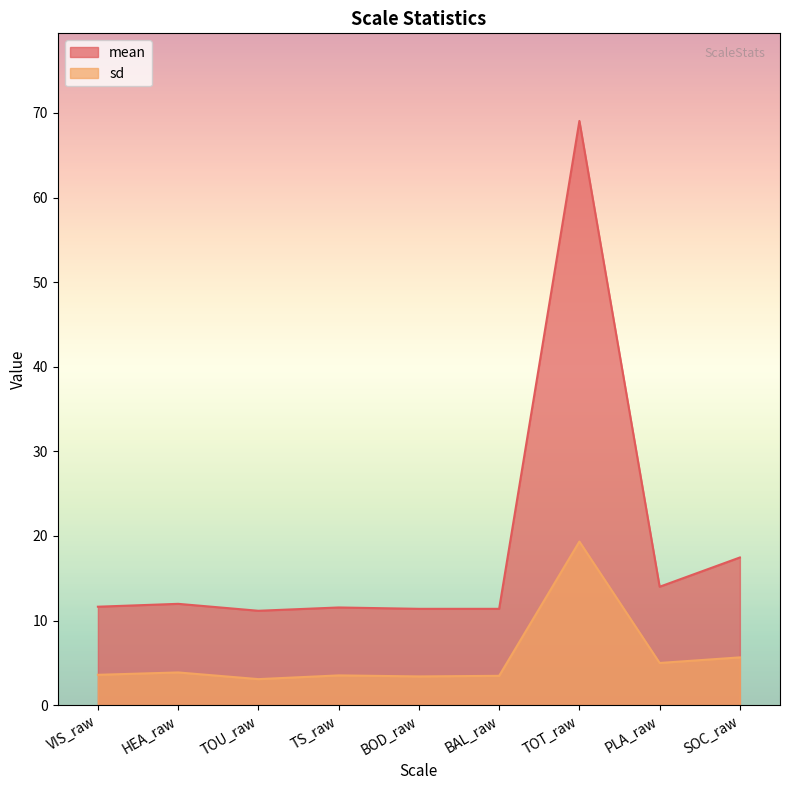

The value of mean at SOC_raw is 17.4. True or false?

True